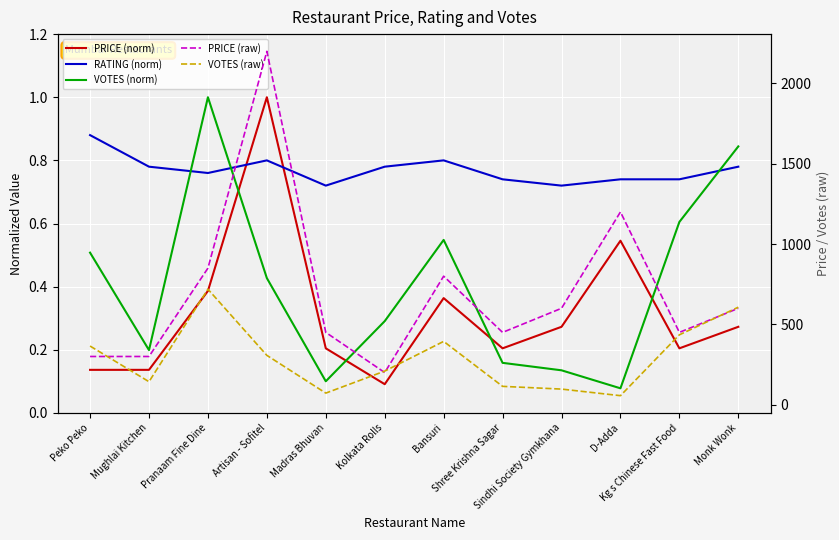

How many data points in PRICE (raw) are less than 600?

6